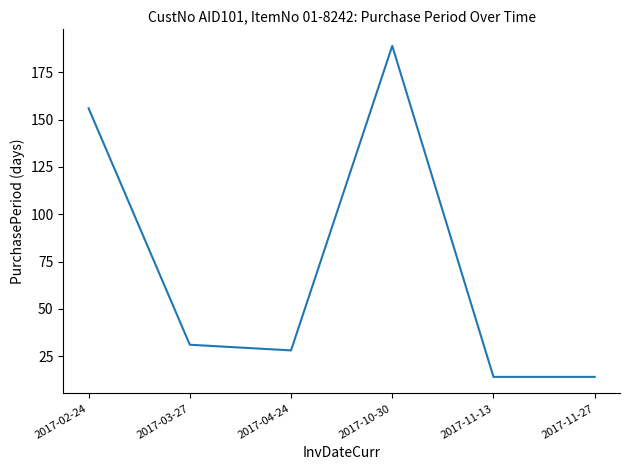

What is the greatest value displayed?

189